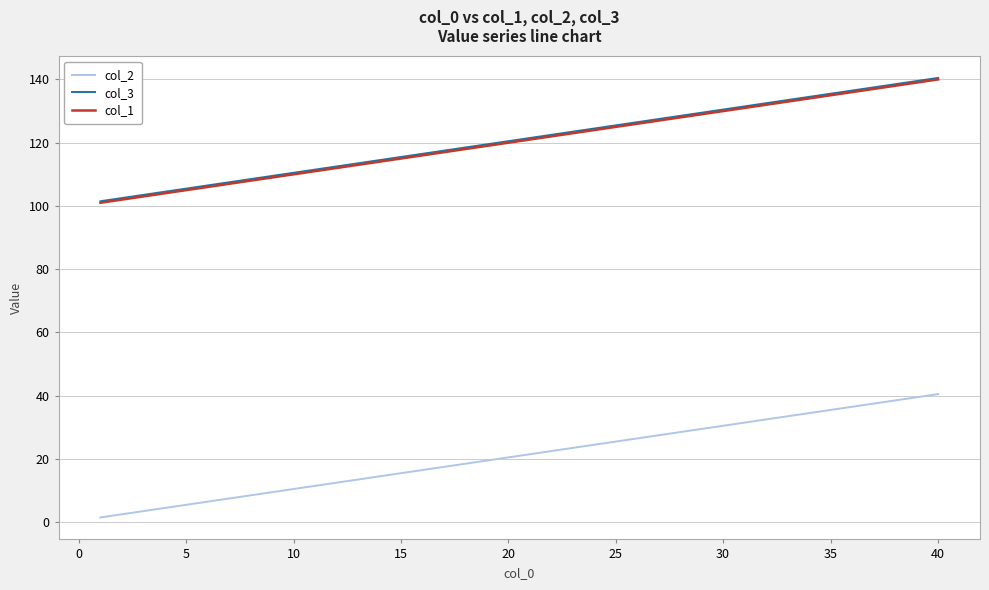

True or false: col_2 and col_3 intersect in this chart.

False